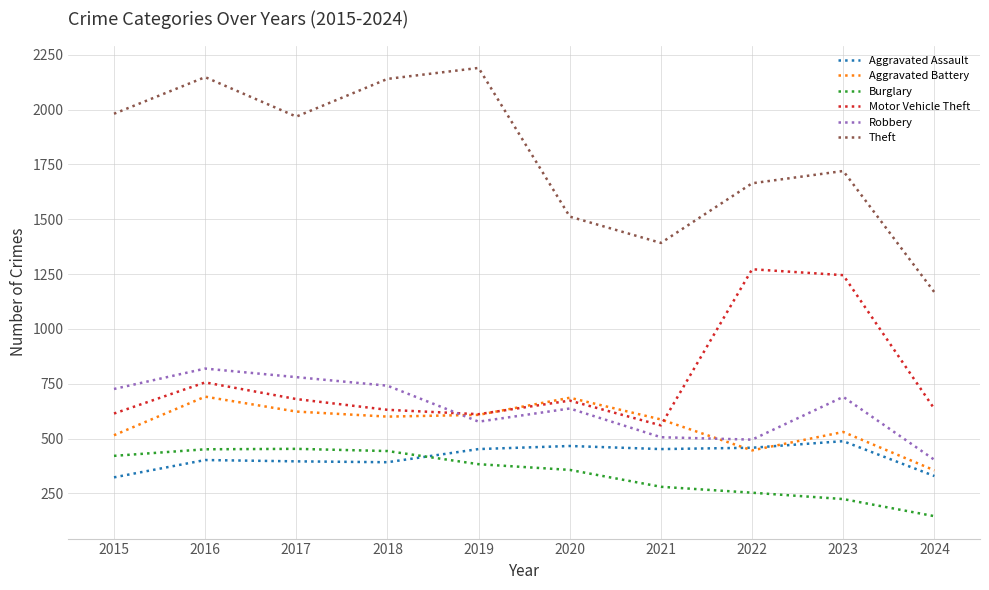

True or false: Theft and Burglary intersect in this chart.

False